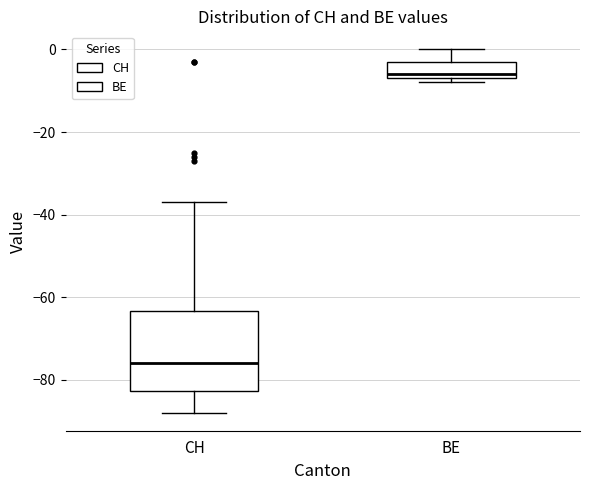

Reading left to right, read every box against the y-axis: the position of its median line, the range the box covers, and the ends of its whiskers. The values are not printed on the chart, so give them approximately, as read against the axis.

CH: median -76, box -82 to -64, whiskers -88 to -36
BE: median -6 (just above the box's lower edge), box -6 to -2, whiskers -8 to 0